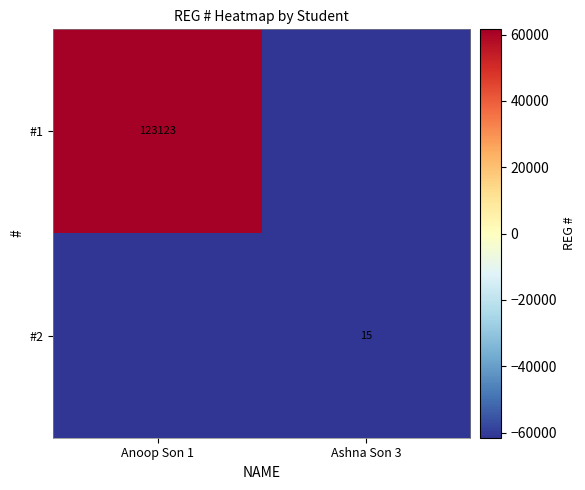

Is the value of #1 at Anoop Son 1 greater than the value of #2 at Ashna Son 3?

Yes